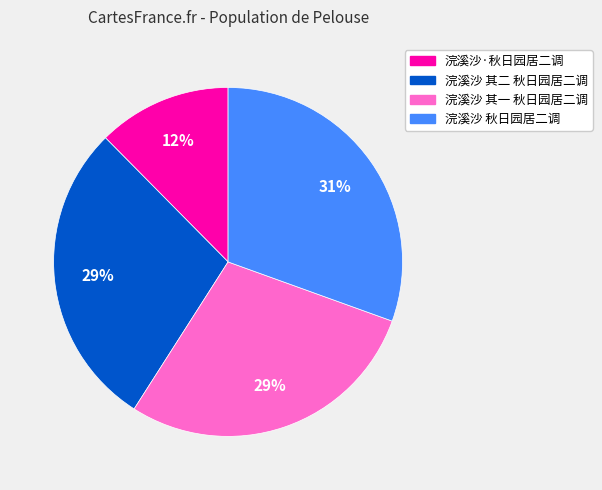

To the nearest percent, what percentage of the pie is 浣溪沙·秋日园居二调?

12%